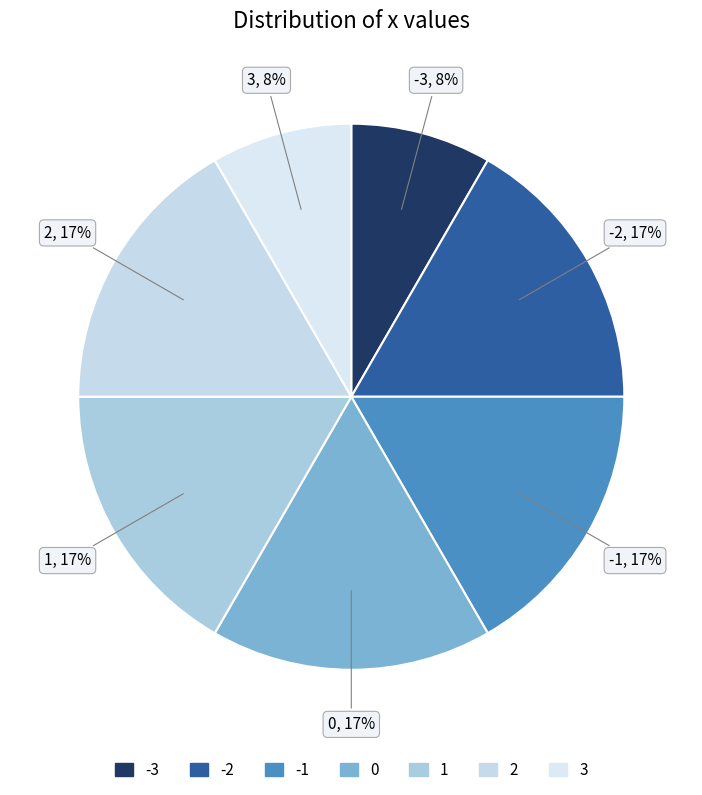

Count the number of slices in the pie.

7